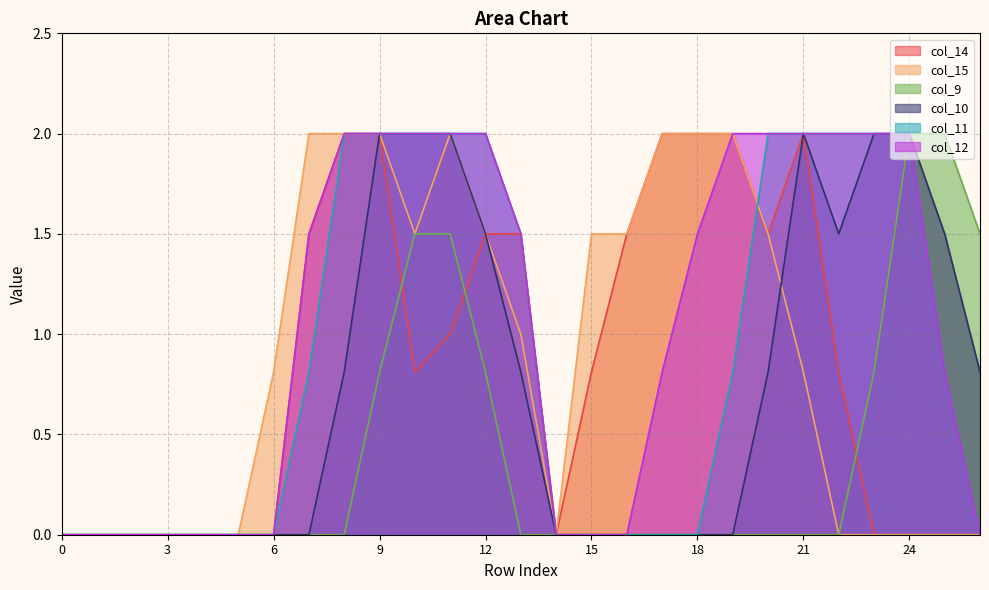

How many lines are shown in the chart?

6